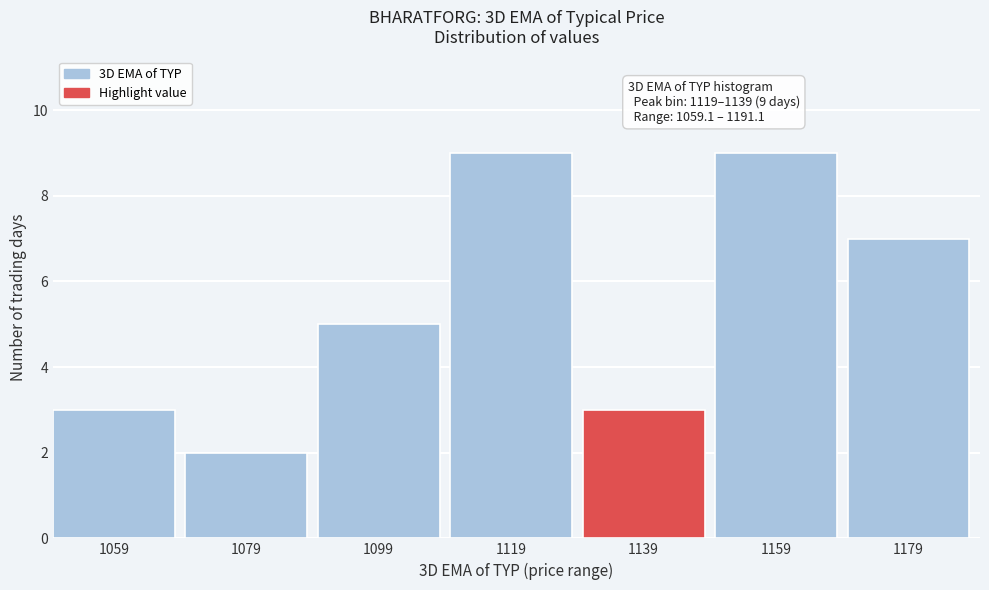

Reading right to left, extract all data points from this chart.

1179=7	1159=9	1139=3	1119=9	1099=5	1079=2	1059=3